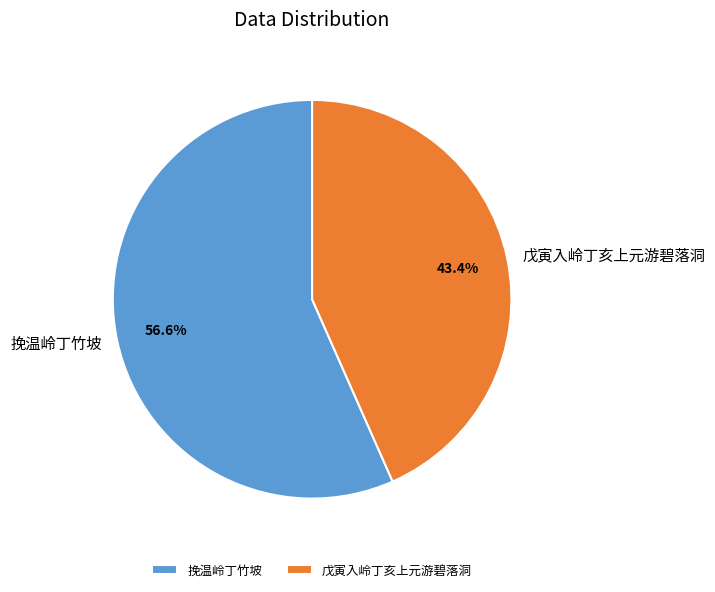

What percentage is the 戊寅入岭丁亥上元游碧落洞 slice, to the nearest percent?

43%